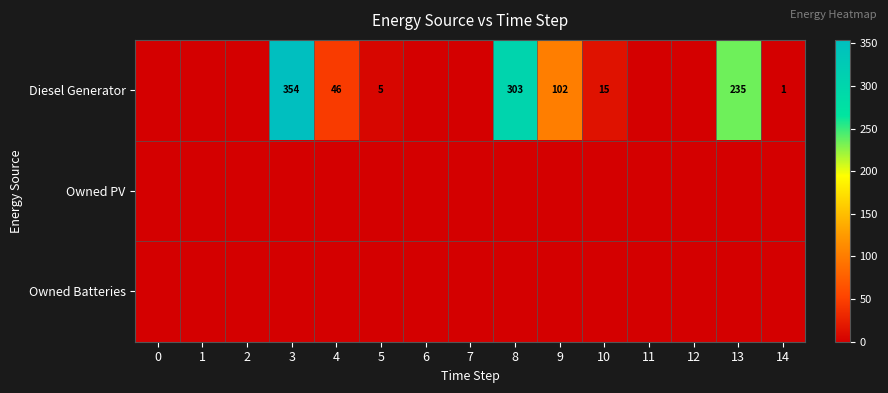

What is the greatest value displayed?

354